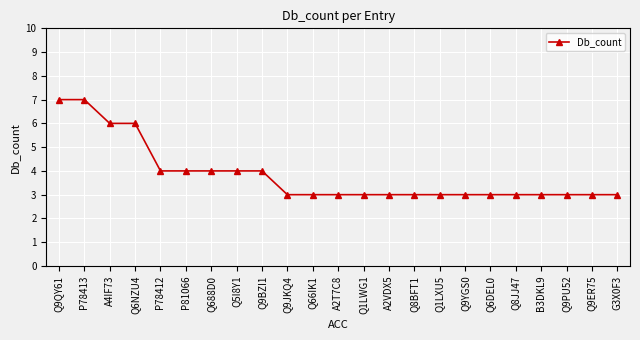

What is the sum of all values?

88